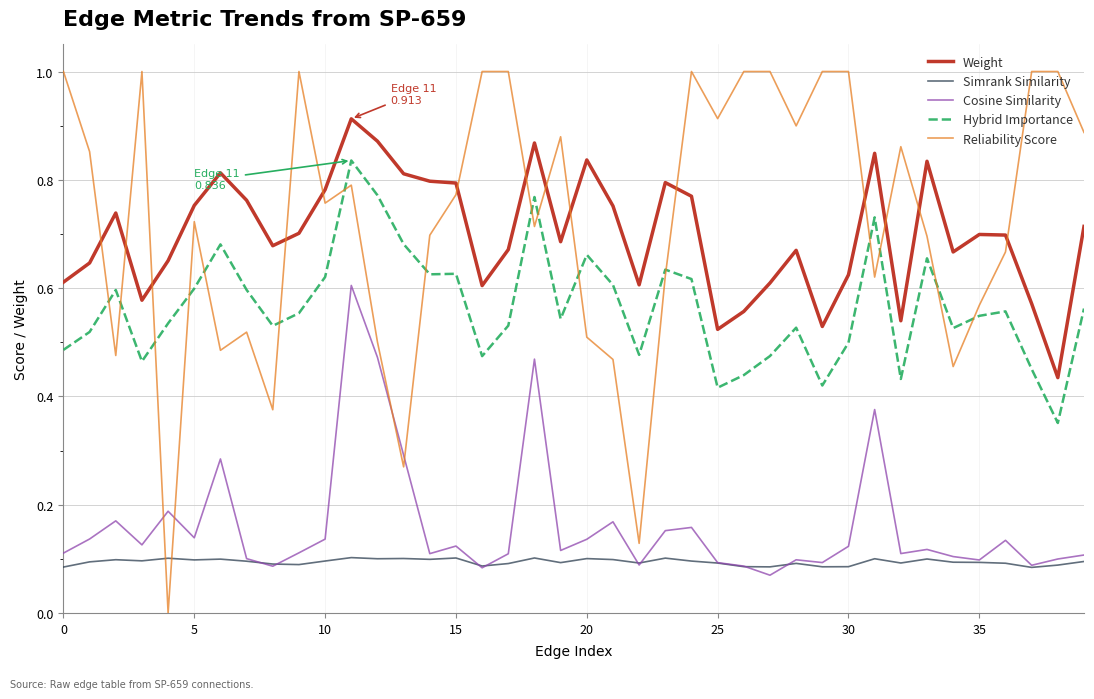

List the series in order of their peak value, lowest first.

Simrank Similarity, Cosine Similarity, Hybrid Importance, Weight, Reliability Score